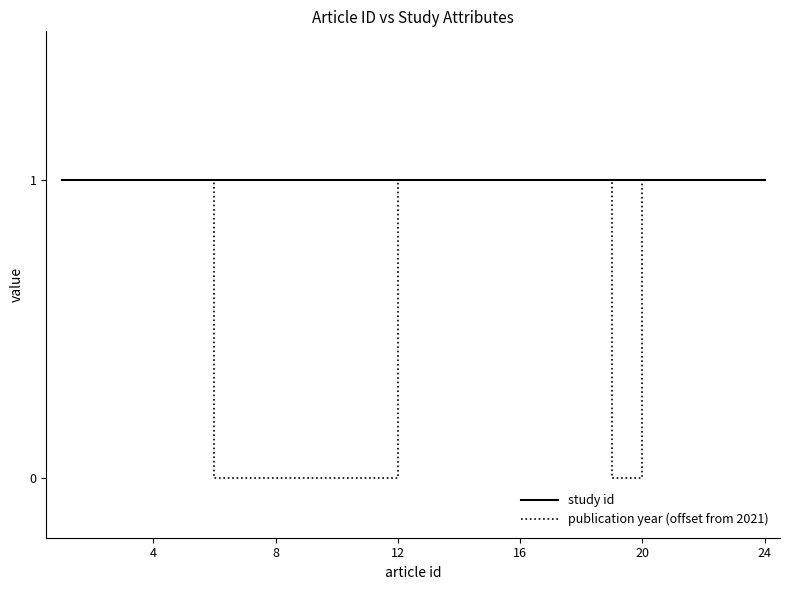

Which series has the largest total across all categories?

study id